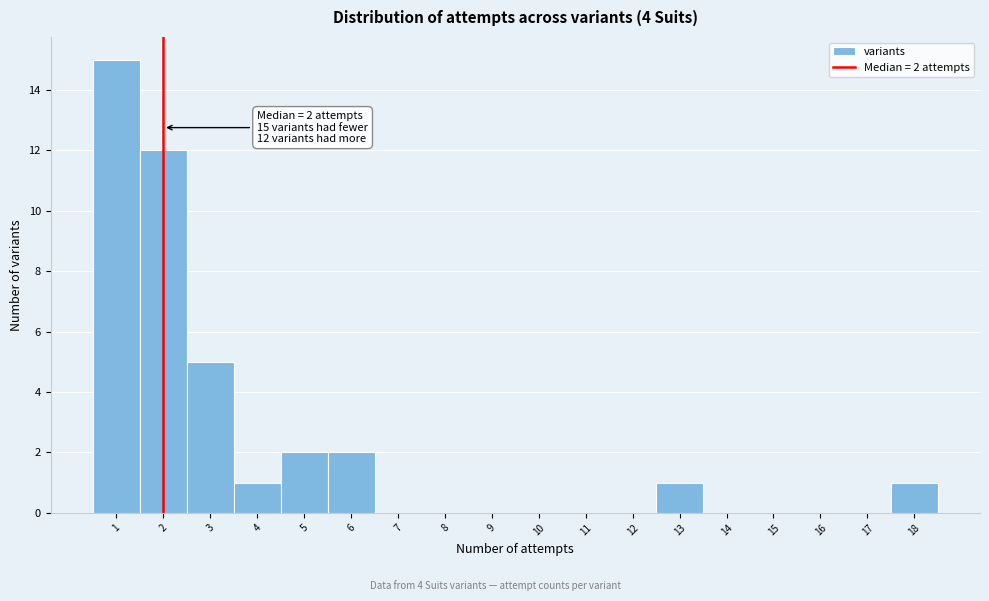

Over which range of the x-axis is the bar tallest?

0.5 to 1.5